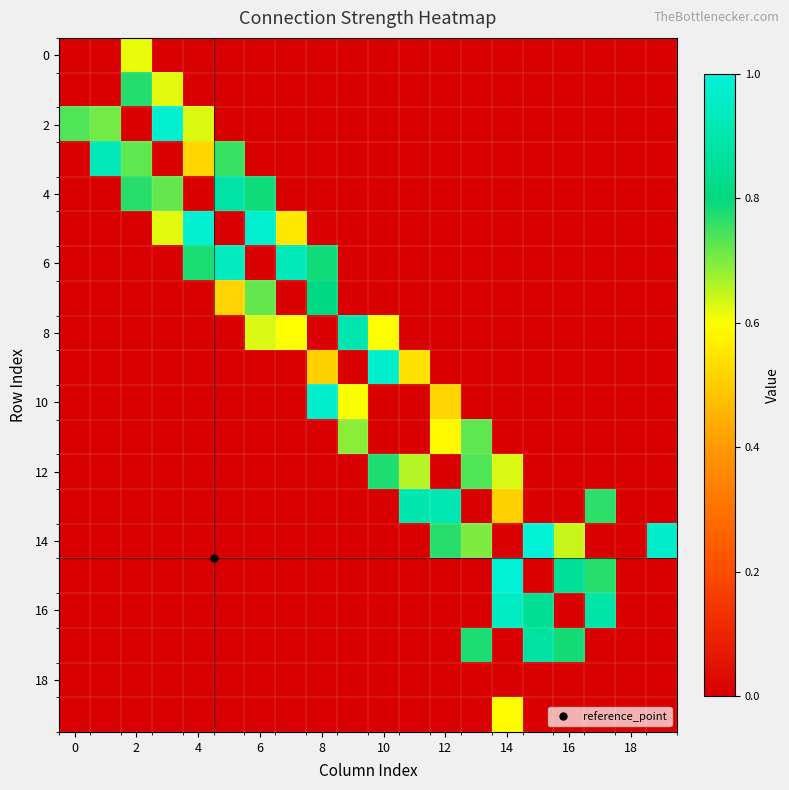

At which category is the sum across all series the highest?

14